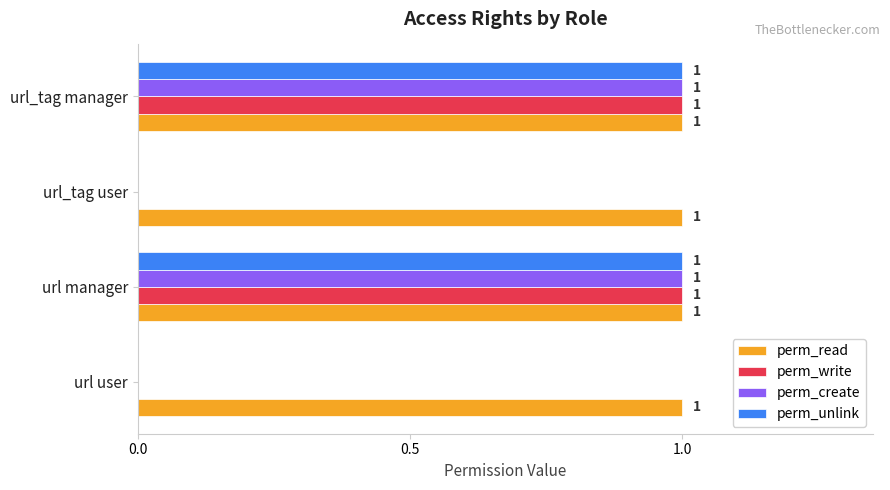

What is the total value across all series at url_tag manager?

4